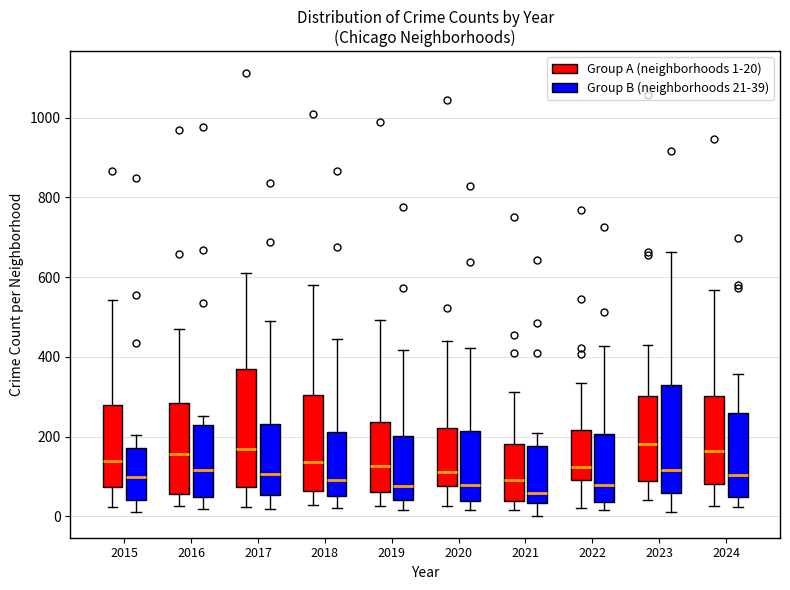

Reading left to right, transcribe this box plot: for each box, give where its median line is, the range the box spans, and where its two whiskers end, as read against the y-axis. The values are not printed on the chart, so give them approximately, as read against the axis.

2015 (Group A (neighborhoods 1-20)): median 140, box 80 to 280, whiskers 20 to 540
2015 (Group B (neighborhoods 21-39)): median 100, box 40 to 180, whiskers 20 to 200
2016 (Group A (neighborhoods 1-20)): median 160, box 60 to 280, whiskers 20 to 460
2016 (Group B (neighborhoods 21-39)): median 120, box 40 to 220, whiskers 20 to 260
2017 (Group A (neighborhoods 1-20)): median 160, box 80 to 360, whiskers 20 to 620
2017 (Group B (neighborhoods 21-39)): median 100, box 60 to 240, whiskers 20 to 500
2018 (Group A (neighborhoods 1-20)): median 140, box 60 to 300, whiskers 20 to 580
2018 (Group B (neighborhoods 21-39)): median 100, box 60 to 220, whiskers 20 to 440
2019 (Group A (neighborhoods 1-20)): median 120, box 60 to 240, whiskers 20 to 500
2019 (Group B (neighborhoods 21-39)): median 80, box 40 to 200, whiskers 20 to 420
2020 (Group A (neighborhoods 1-20)): median 120, box 80 to 220, whiskers 20 to 440
2020 (Group B (neighborhoods 21-39)): median 80, box 40 to 220, whiskers 20 to 420
2021 (Group A (neighborhoods 1-20)): median 100, box 40 to 180, whiskers 20 to 320
2021 (Group B (neighborhoods 21-39)): median 60, box 40 to 180, whiskers 0 to 200
2022 (Group A (neighborhoods 1-20)): median 120, box 100 to 220, whiskers 20 to 340
2022 (Group B (neighborhoods 21-39)): median 80, box 40 to 200, whiskers 20 to 420
2023 (Group A (neighborhoods 1-20)): median 180, box 80 to 300, whiskers 40 to 440
2023 (Group B (neighborhoods 21-39)): median 120, box 60 to 340, whiskers 20 to 660
2024 (Group A (neighborhoods 1-20)): median 160, box 80 to 300, whiskers 20 to 560
2024 (Group B (neighborhoods 21-39)): median 100, box 40 to 260, whiskers 20 to 360